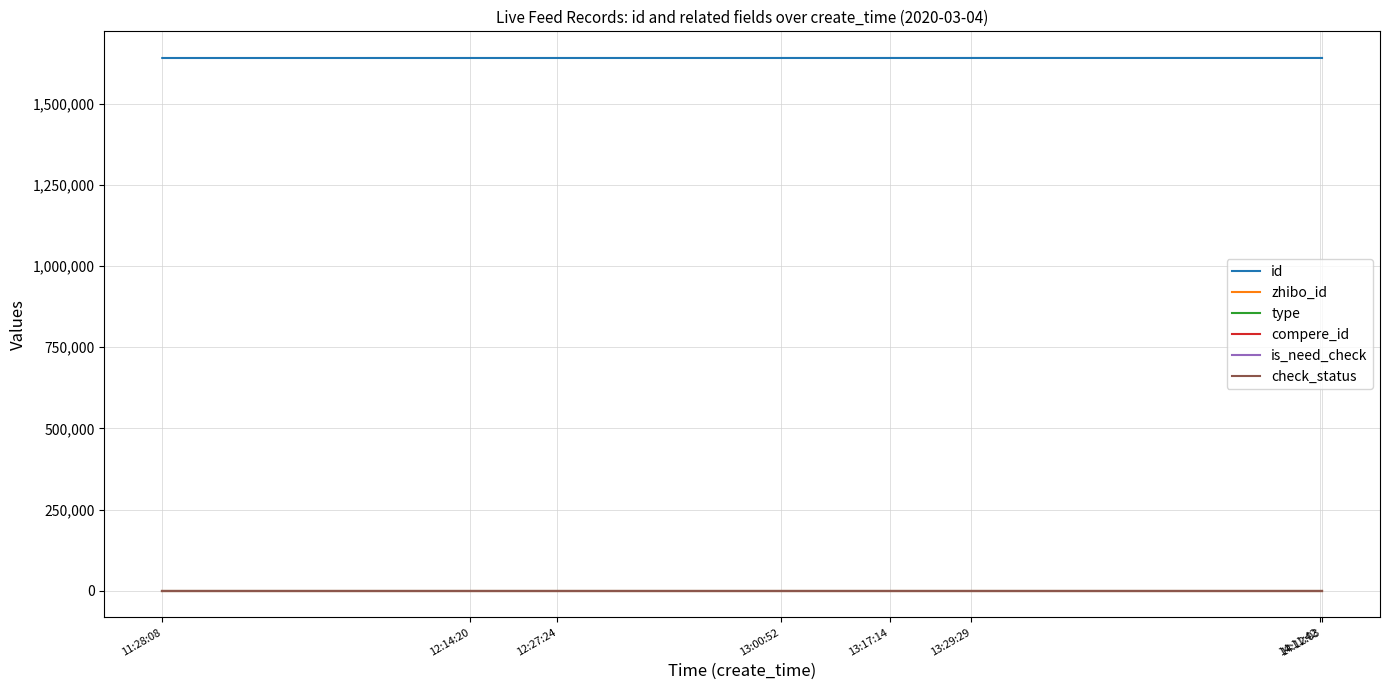

Does the chart display data point markers on the line(s)?

No